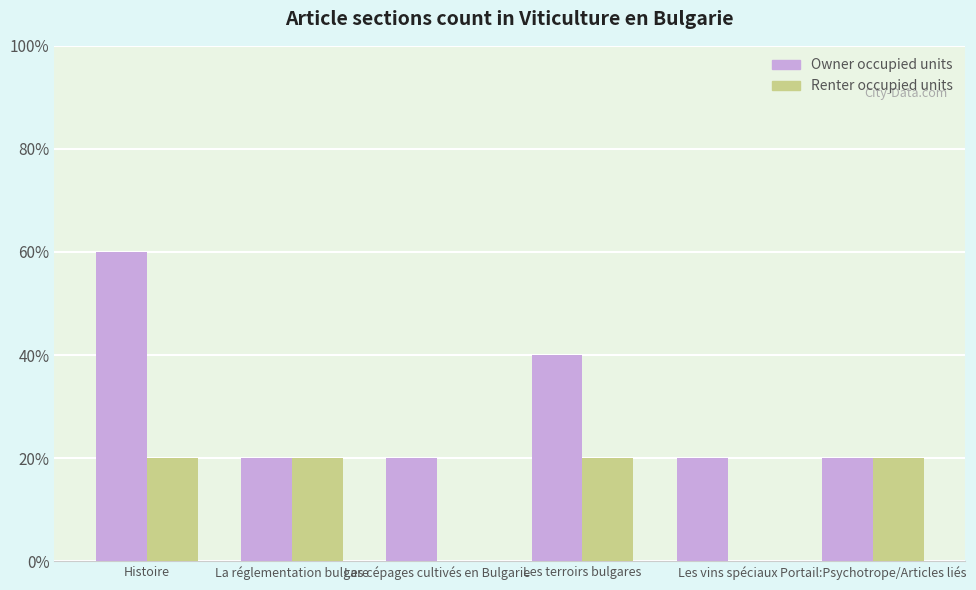

Reading left to right, extract all data points from this chart.

Owner occupied units: 3	1	1	2	1	1
Renter occupied units: 1	1	0	1	0	1